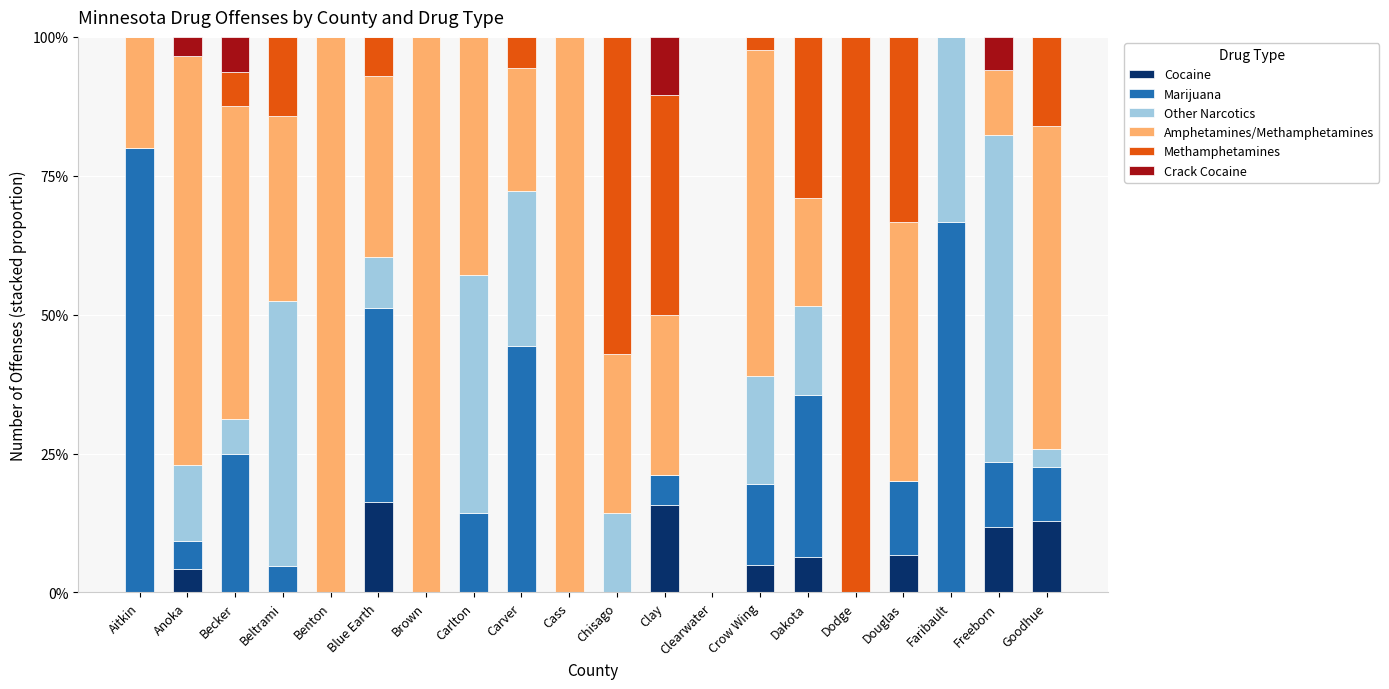

What is the highest value of the Cocaine series?

16.3